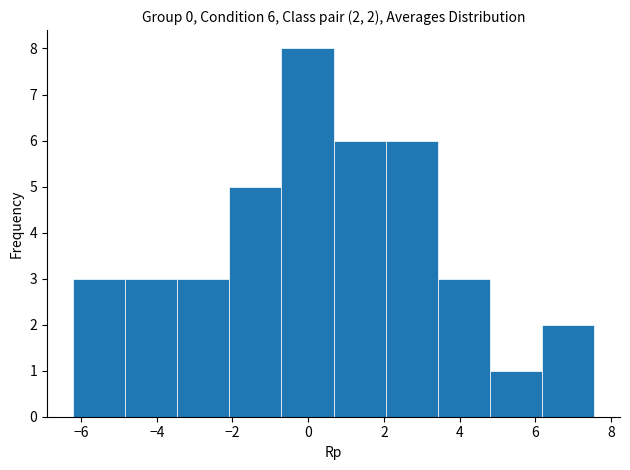

Which range on the x-axis has the tallest bar?

-0.8 to 0.6